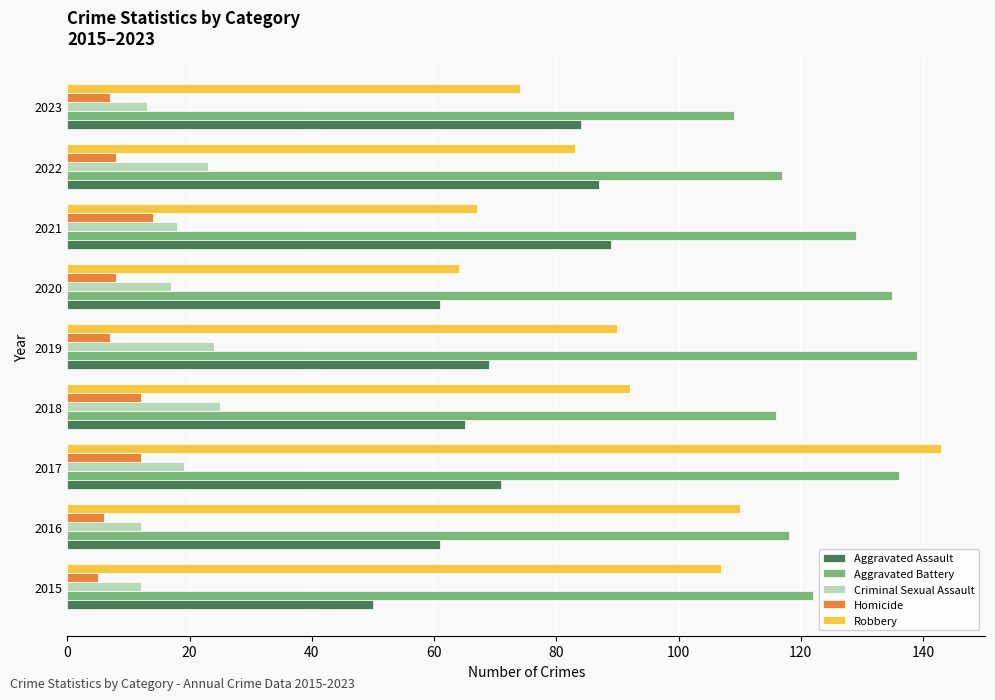

What is the difference between the highest and lowest values at 2016?

112